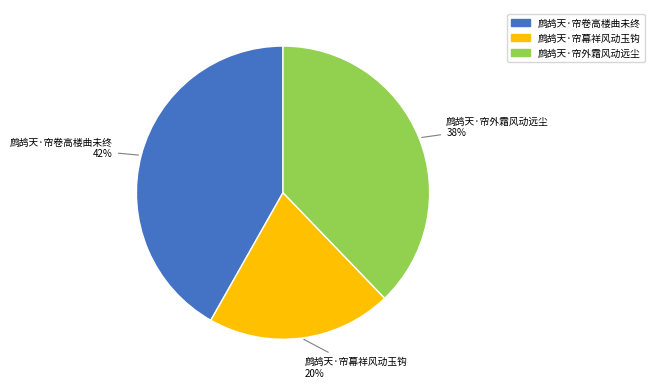

True or false: 鹧鸪天·帘幕祥风动玉钩 accounts for 15% of the total.

False